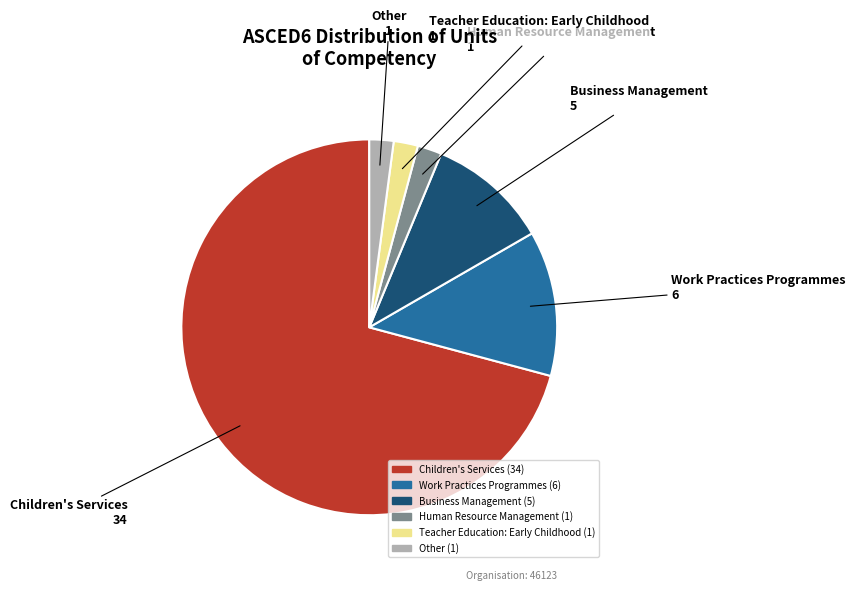

Is the sum of Teacher Education: Early Childhood and Human Resource Management greater than half?

No